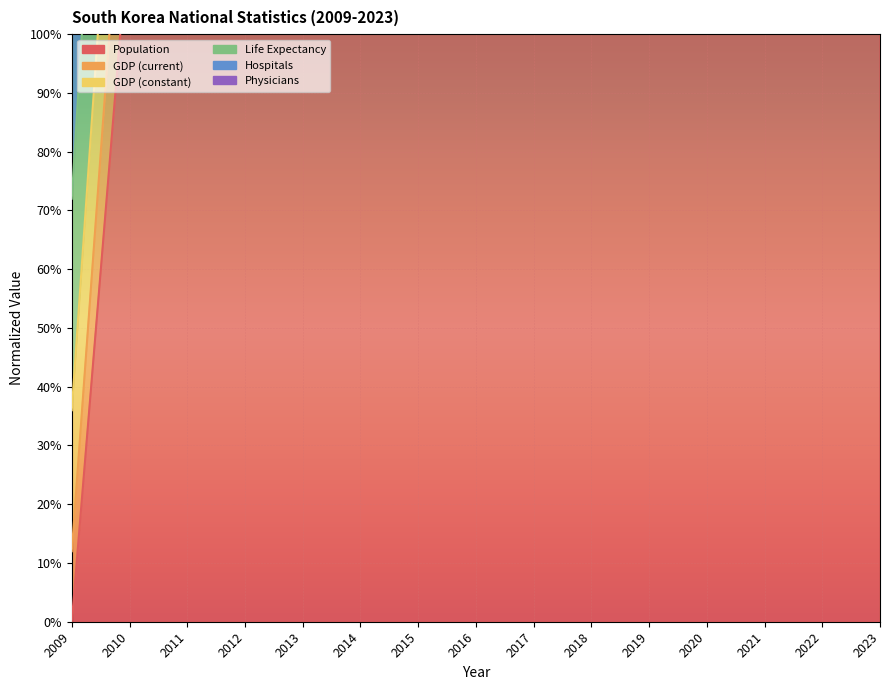

What is the value of the Life Expectancy point at the 13th from the left?

1182.1